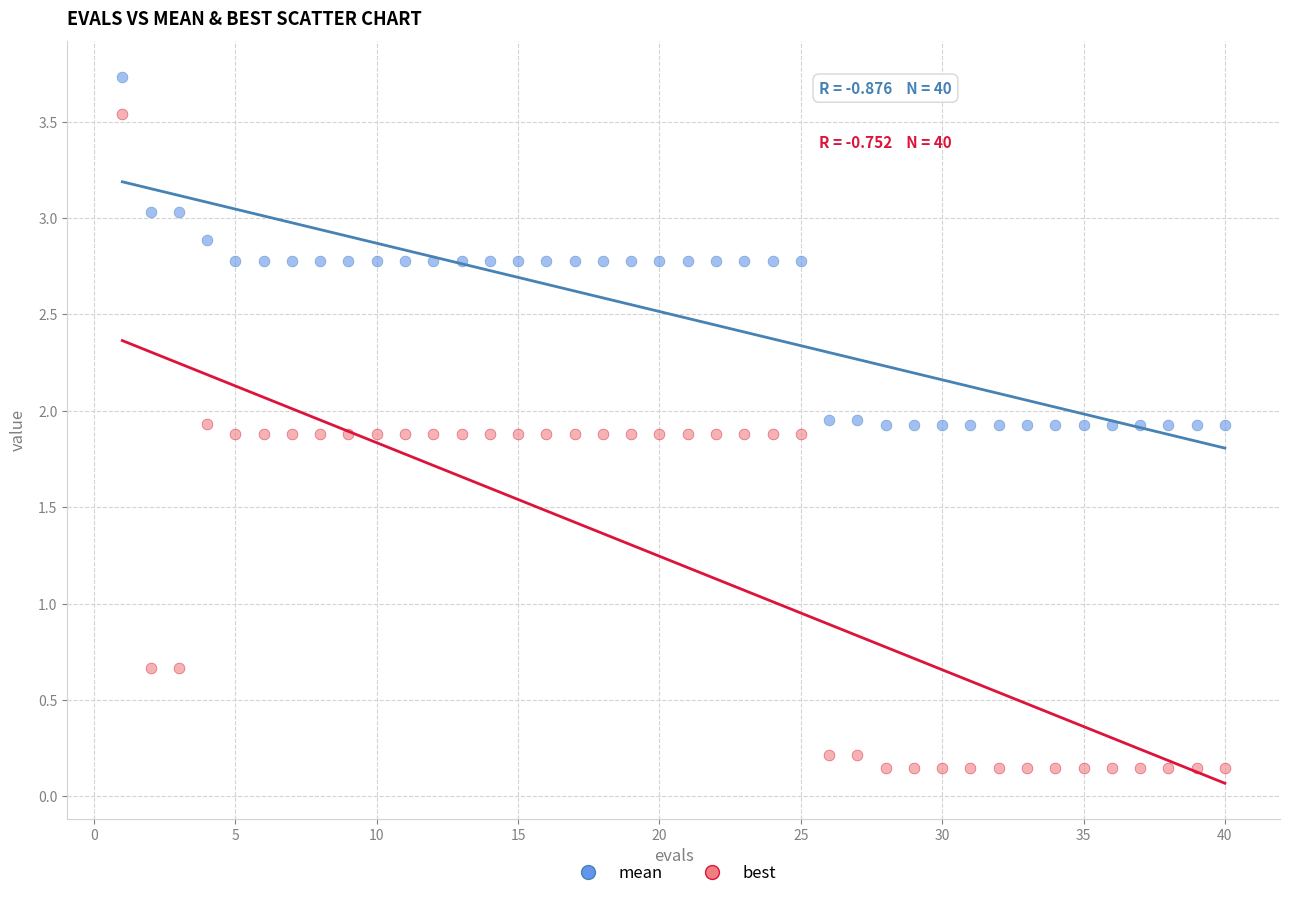

What are all the series names shown in the legend?

mean, best